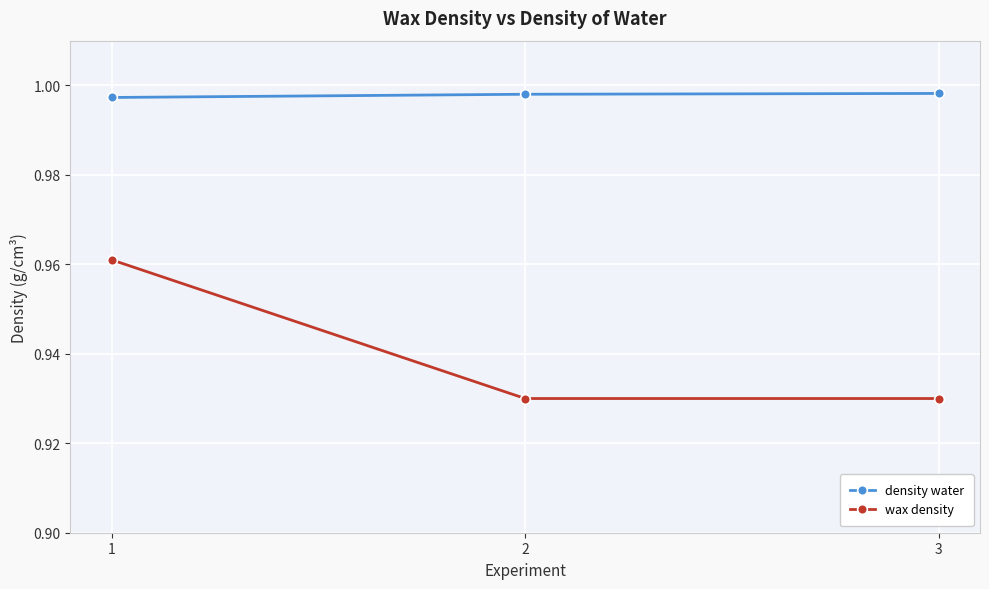

Count the number of categories in the chart.

3